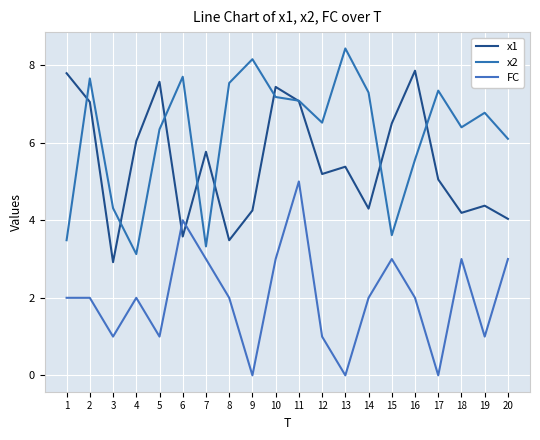

What is the sum of all FC values?

40.0